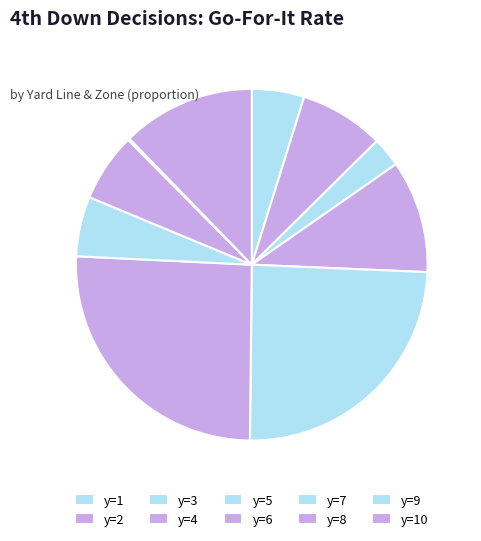

What is the largest slice in the pie chart?

y=6